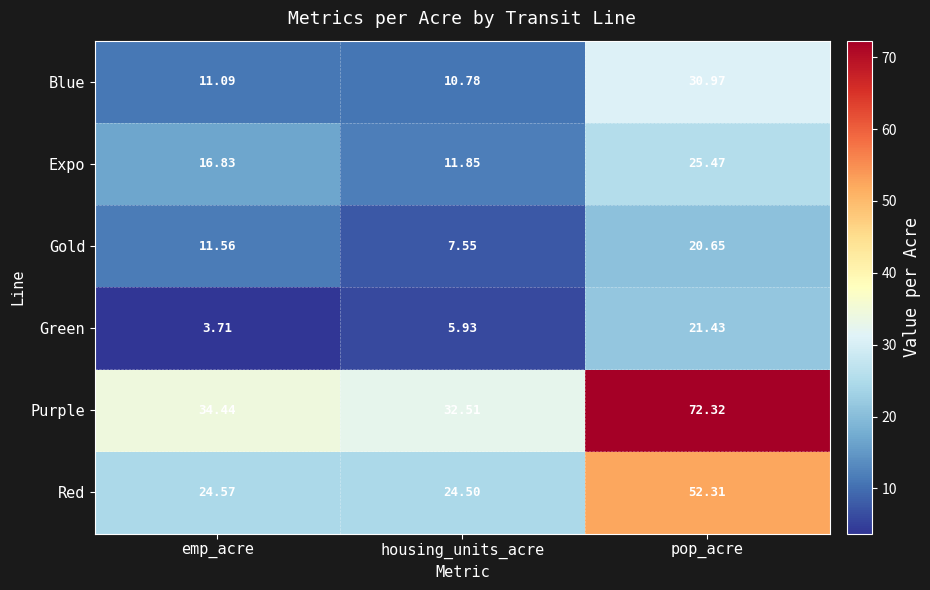

What is the total value across all series at emp_acre?

102.2